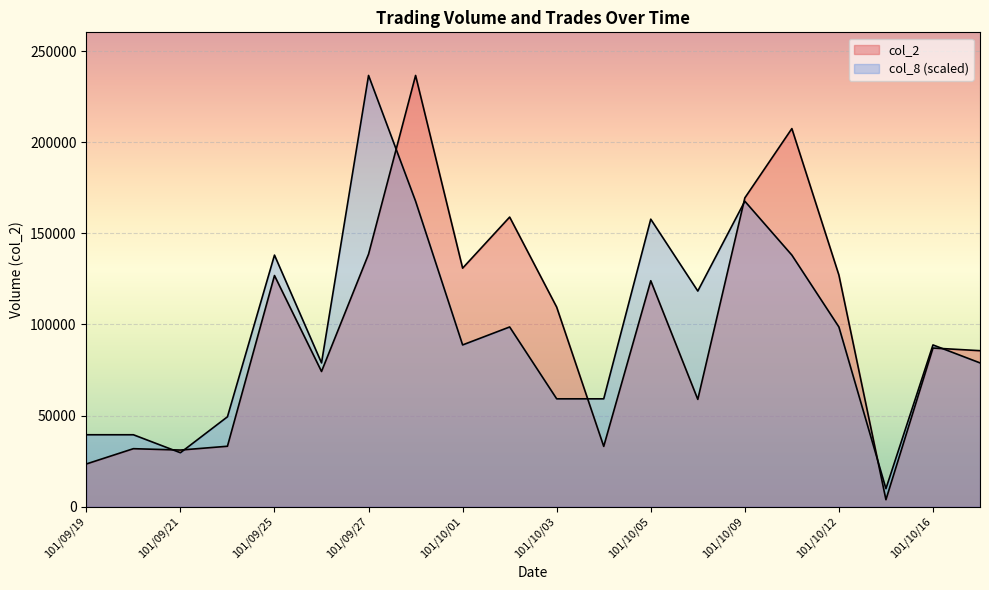

Reading left to right, list all the values displayed in this chart.

col_2: 23410.0	31800.0	31050.0	33140.0	126850.0	74180.0	138600.0	236680.0	130900.0	158940.0	109500.0	33060.0	124000.0	58870.0	169460.0	207510.0	127110.0	3800.0	87050.0	85600.0
col_8: 39446.7	39446.7	29585.0	49308.3	138063.3	78893.3	236680.0	167648.3	88755.0	98616.7	59170.0	59170.0	157786.7	118340.0	167648.3	138063.3	98616.7	9861.7	88755.0	78893.3